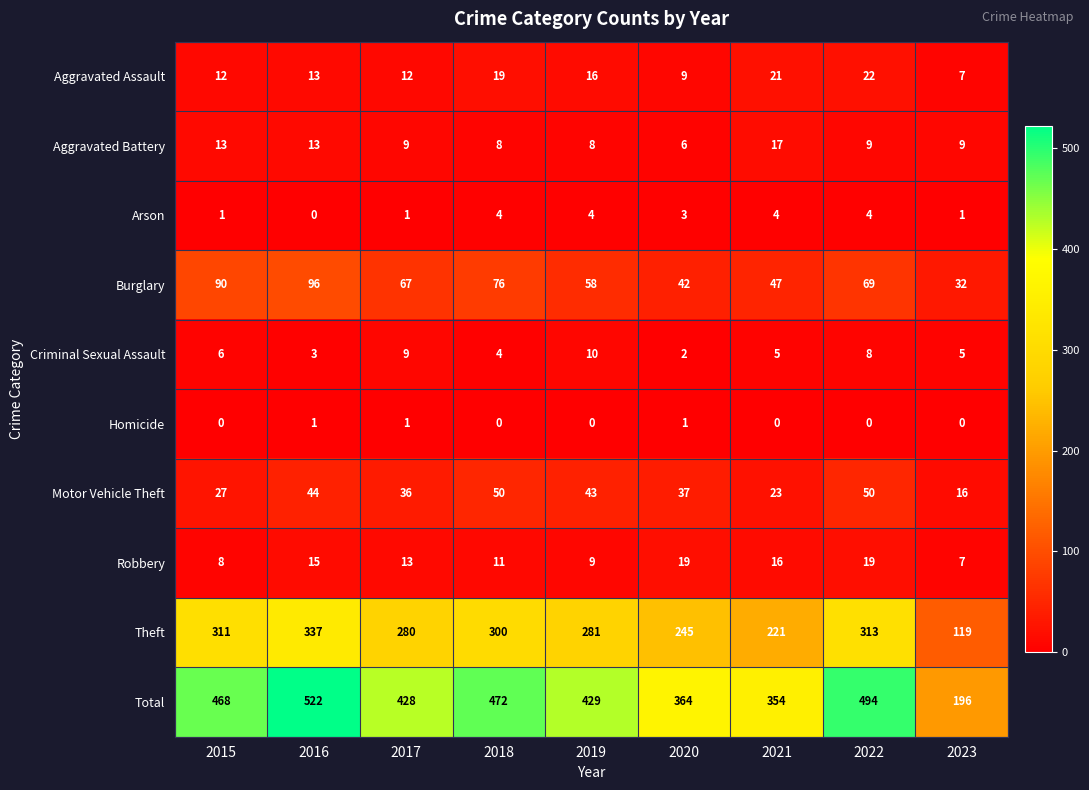

Count the number of categories in the chart.

9